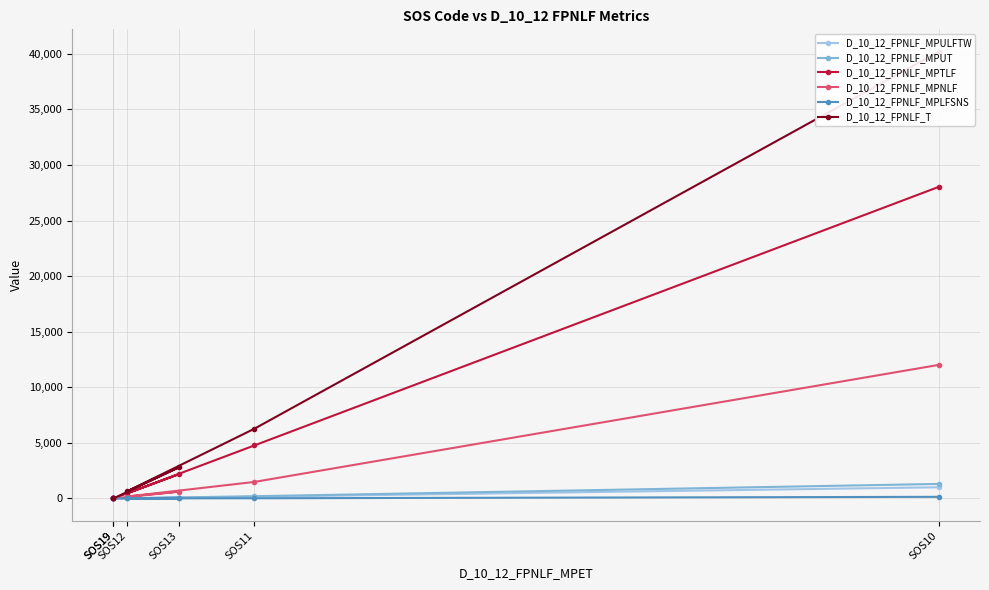

At which category does D_10_12_FPNLF_MPNLF reach its first local valley?

SOS12